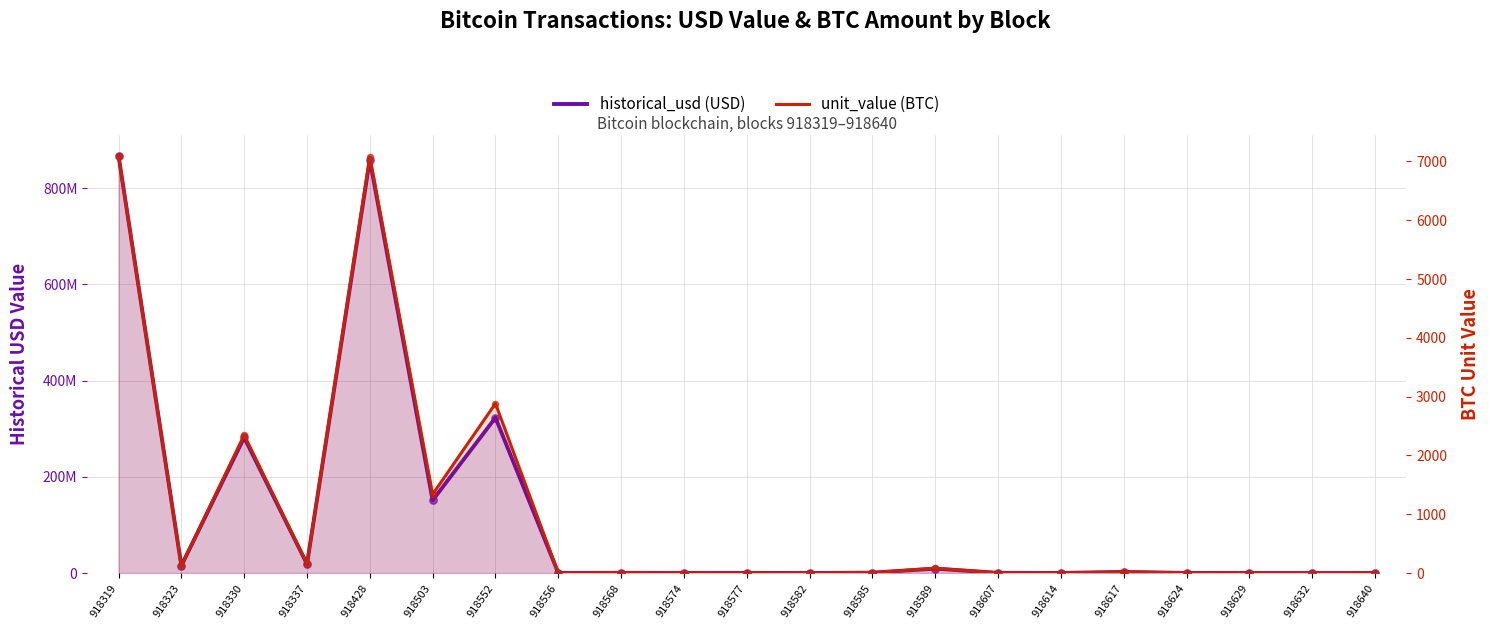

What is the total value across all series at 918323?

15144885.9